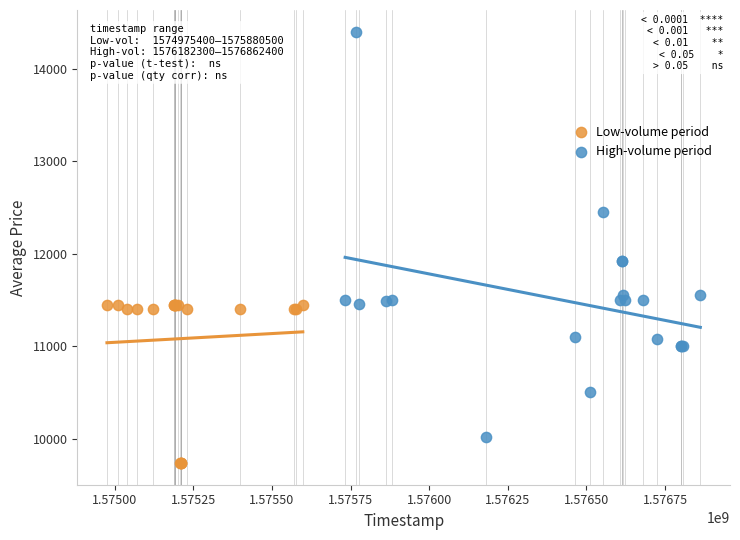

Which series reaches the maximum Y coordinate?

High-volume period